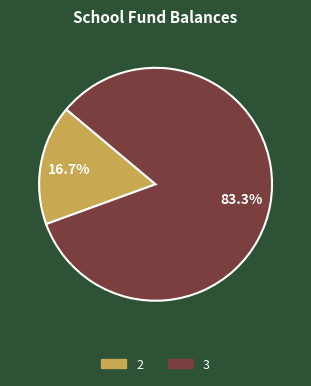

To the nearest percent, what portion does 2 represent?

17%